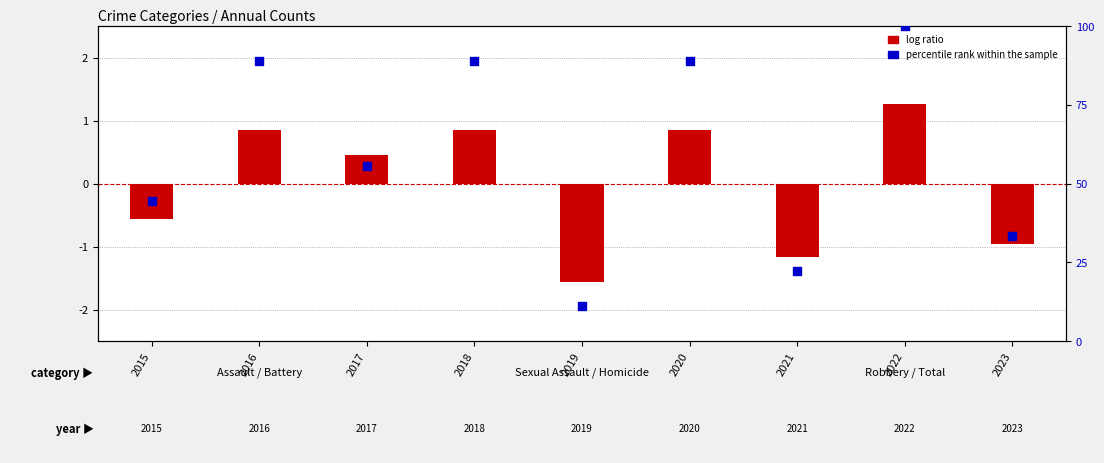

What are all the series names shown in the legend?

log ratio, percentile rank within the sample